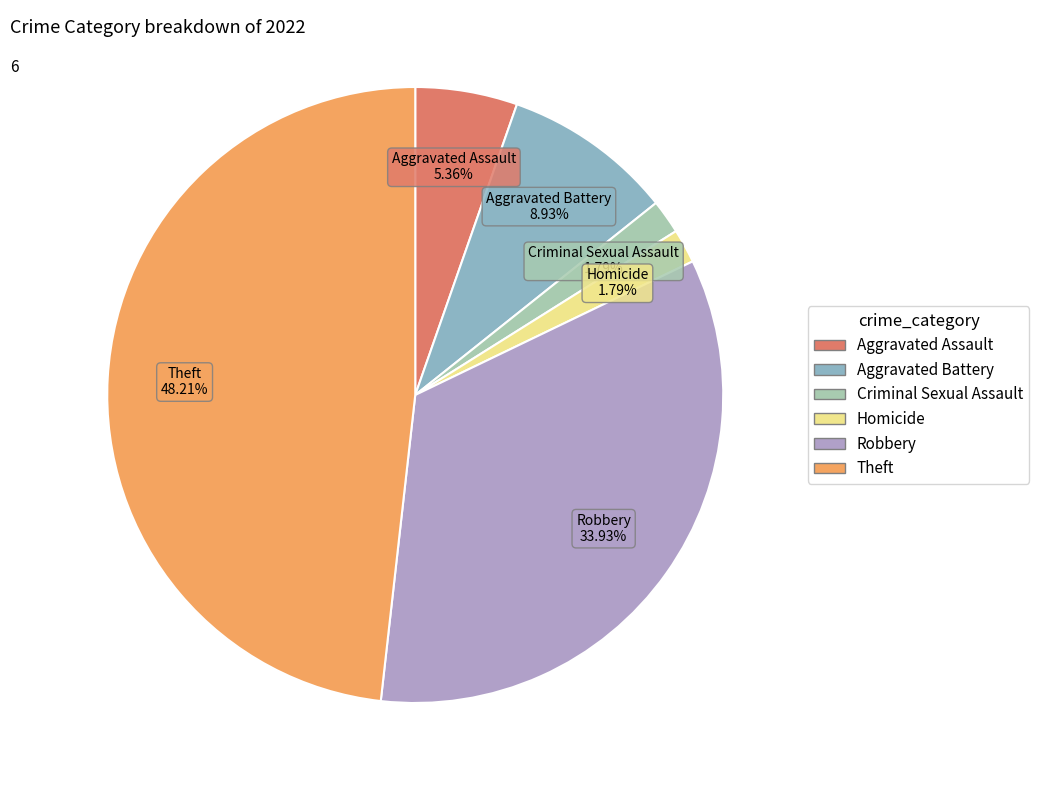

What is the total percentage of Aggravated Assault and Robbery?

39.3%